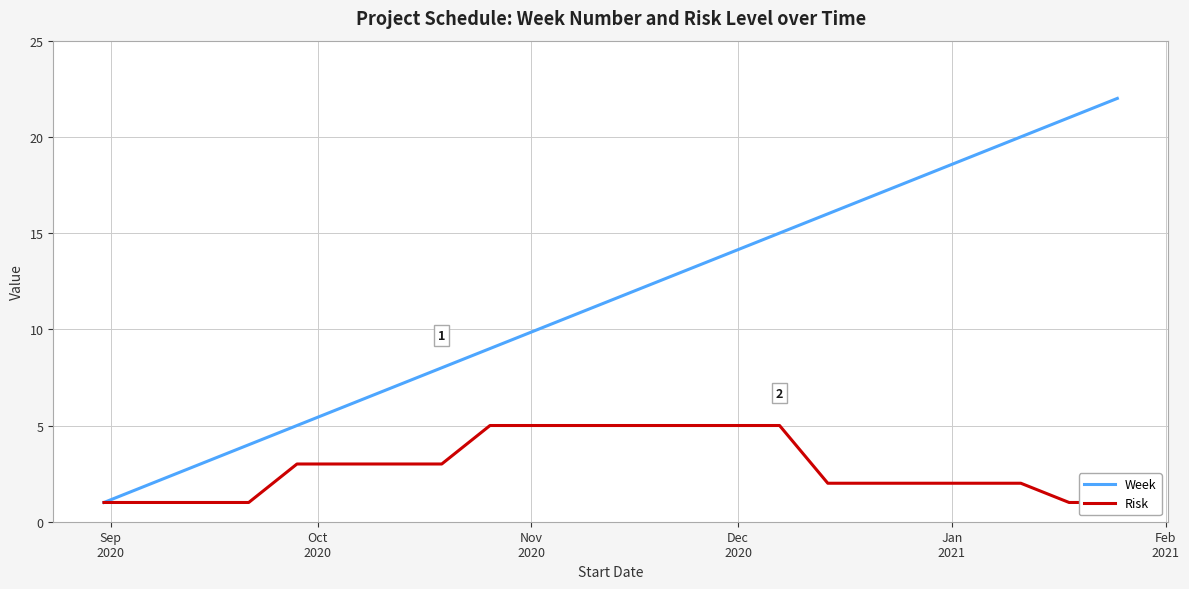

List the series in order of their peak value, lowest first.

Risk, Week